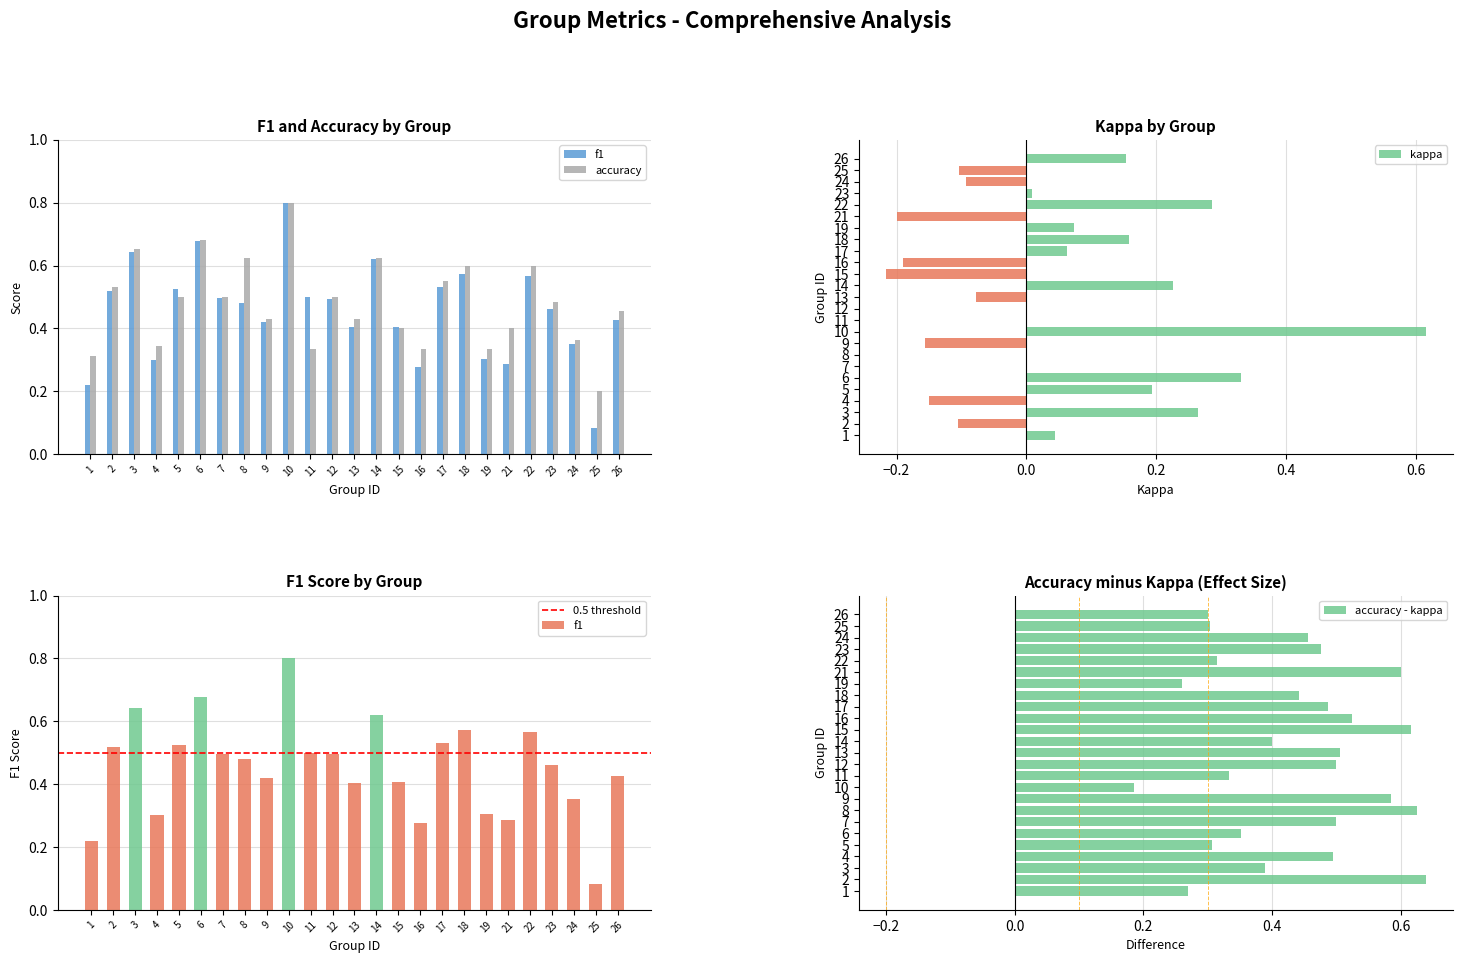

What is the value of the kappa bar at the 24th from the left?

-0.1